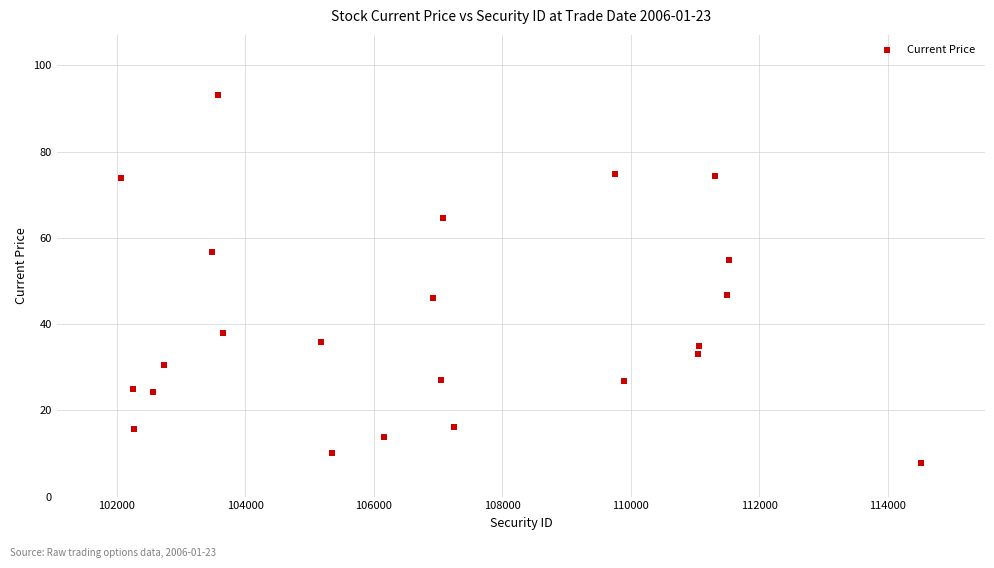

What is the range of Y values (max minus min)?

85.3